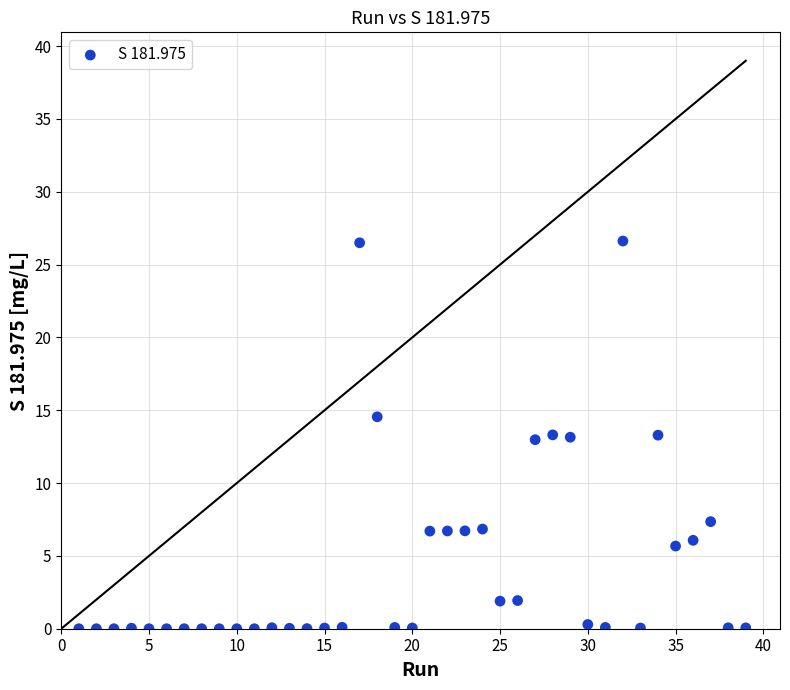

What is the range of Y values (max minus min)?

26.6